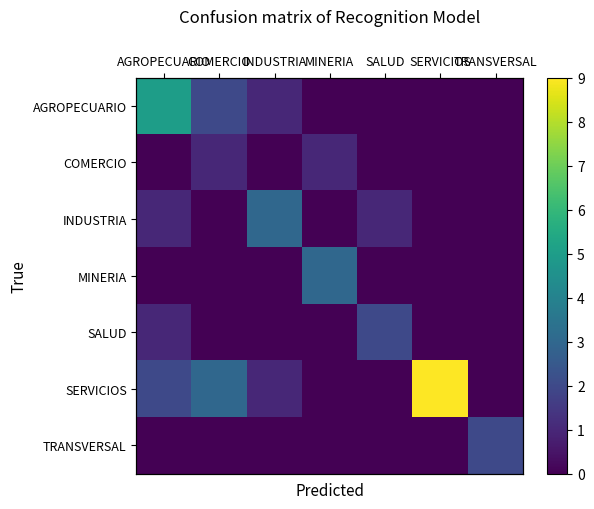

Between COMERCIO and SERVICIOS, which is larger?

COMERCIO